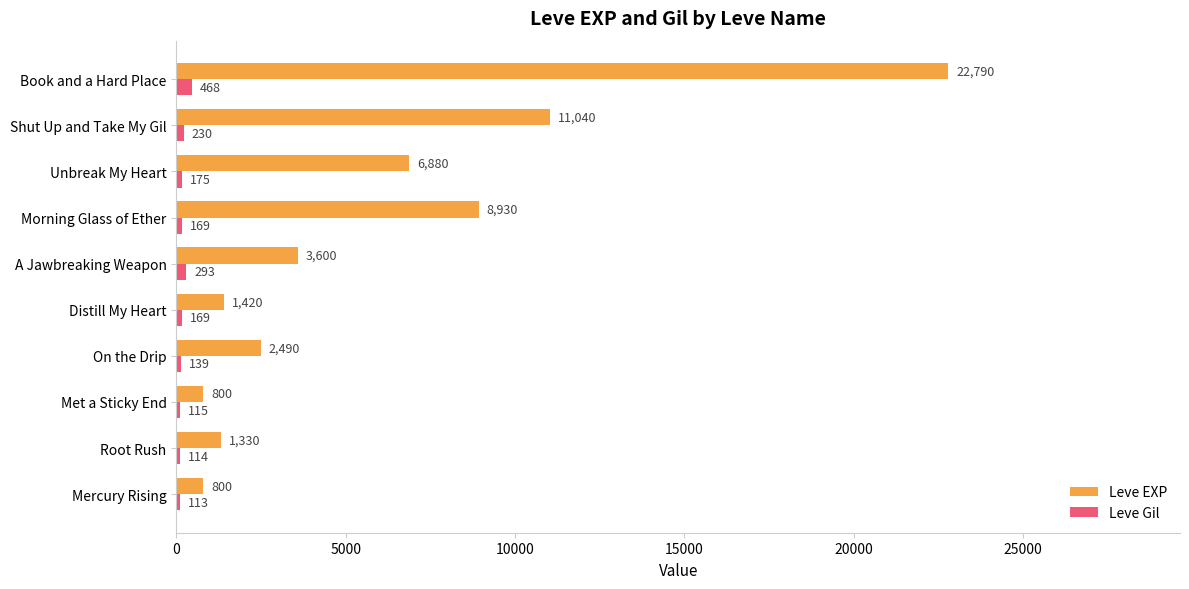

What is the difference between the maximum and second lowest values in the Leve Gil series?

354